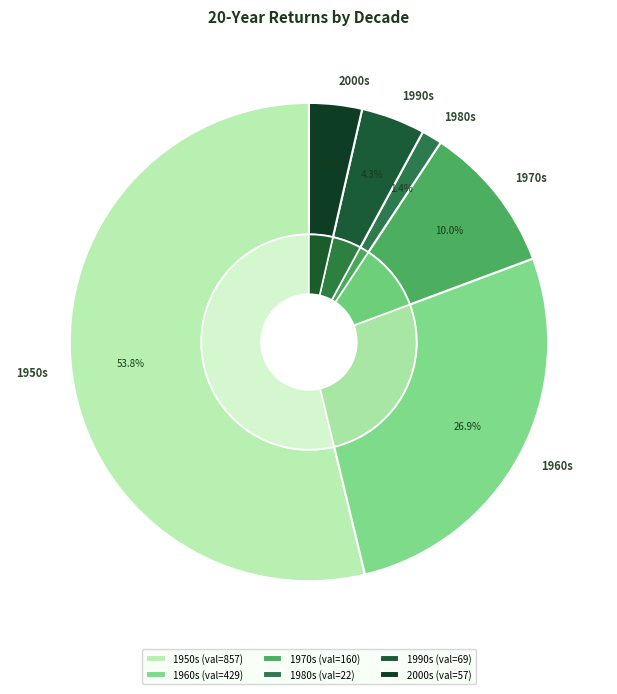

To the nearest percent, what portion does 1990s represent?

4%